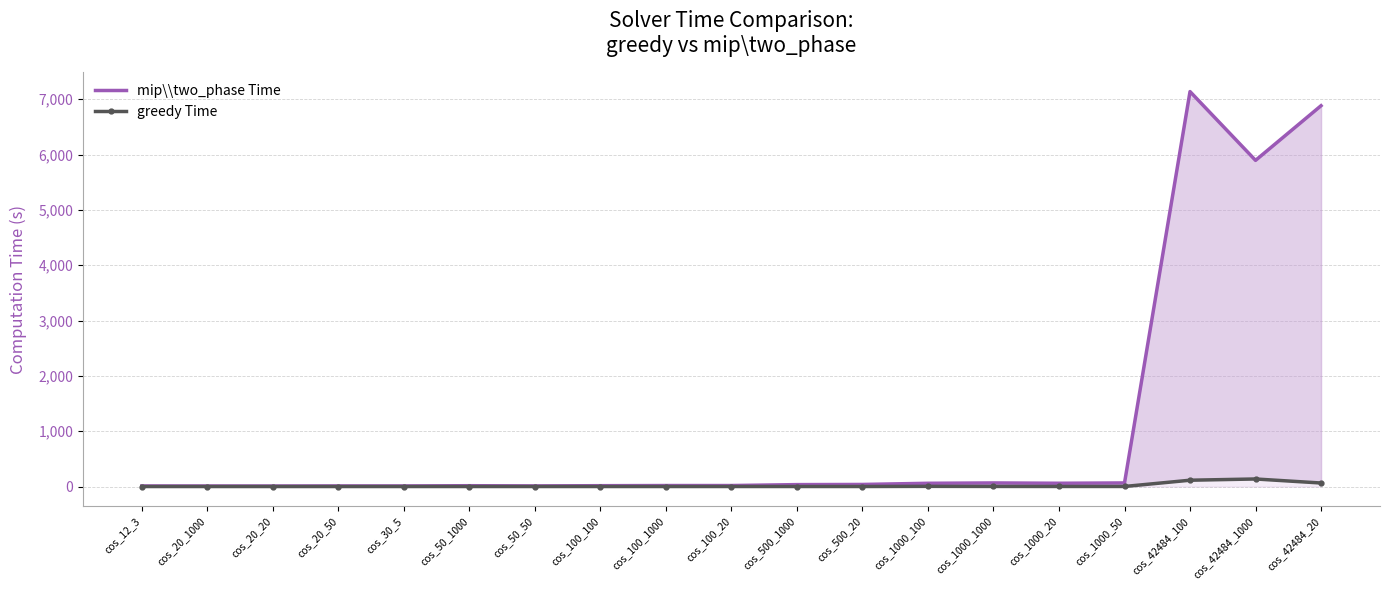

Which series changed the most between cos_500_1000 and cos_1000_50?

mip\\two_phase Time